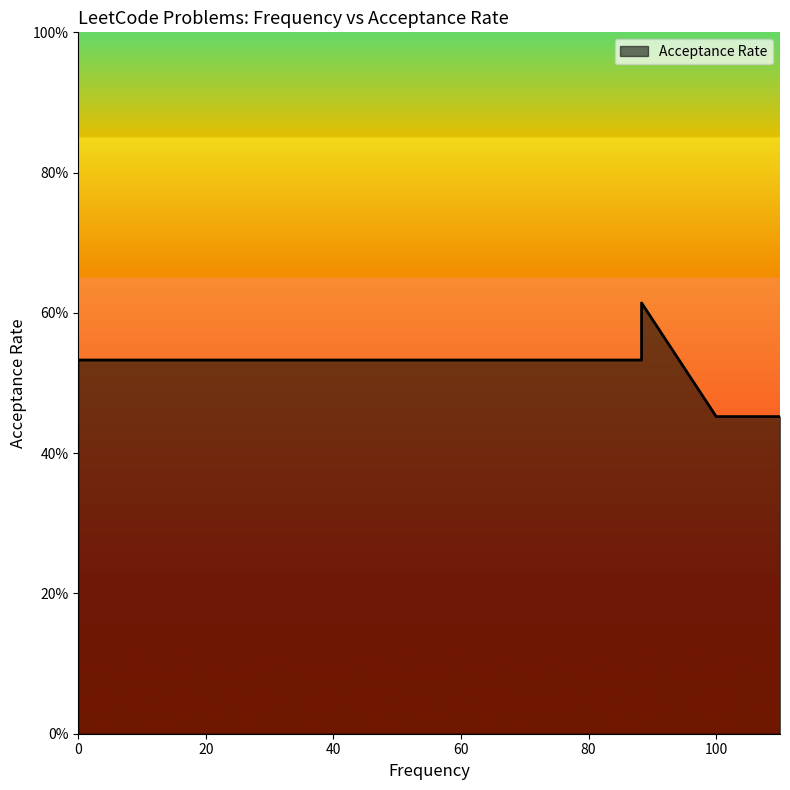

The chart shows a value of 0.5 at 100.0. True or false?

True